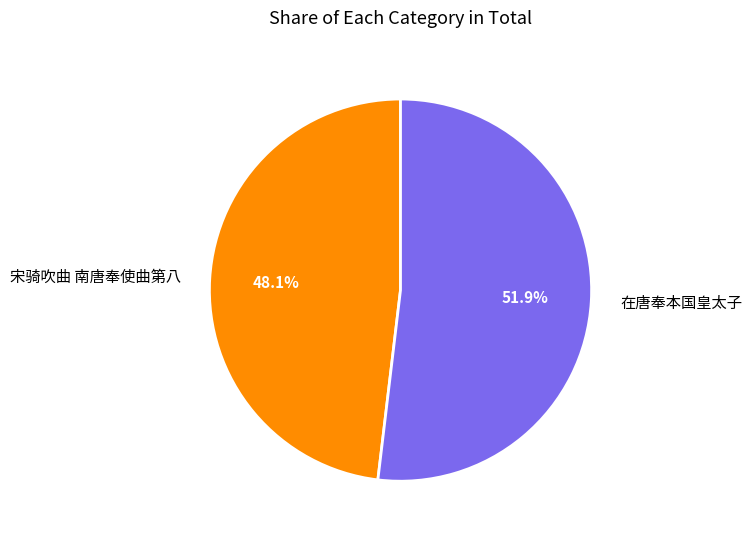

To the nearest percent, what is the combined percentage of 宋骑吹曲 南唐奉使曲第八 and 在唐奉本国皇太子?

100%